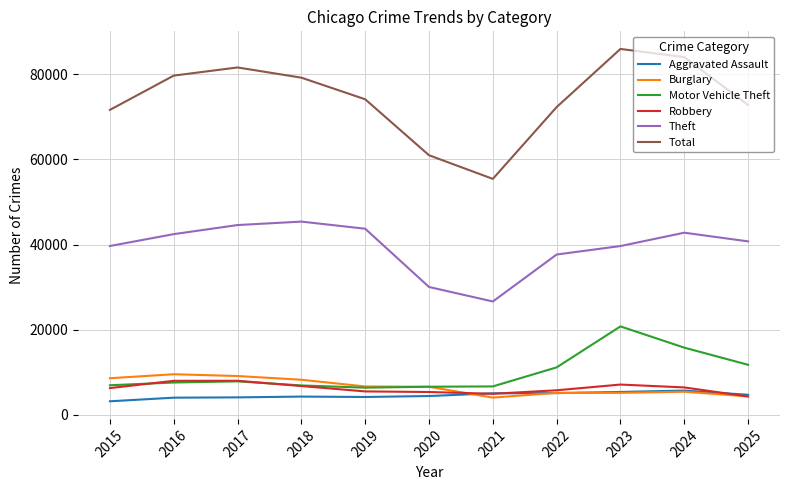

At how many categories does at least one series exceed 31695?

11